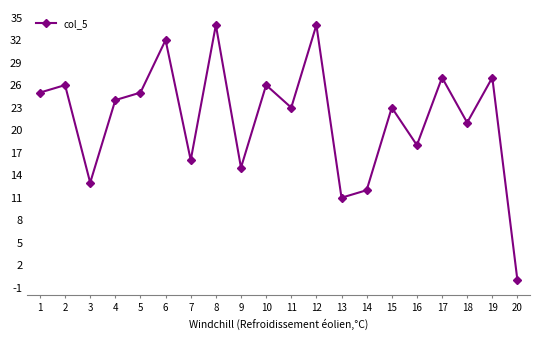

Reading right to left, extract all data points from this chart.

20=0	19=27	18=21	17=27	16=18	15=23	14=12	13=11	12=34	11=23	10=26	9=15	8=34	7=16	6=32	5=25	4=24	3=13	2=26	1=25